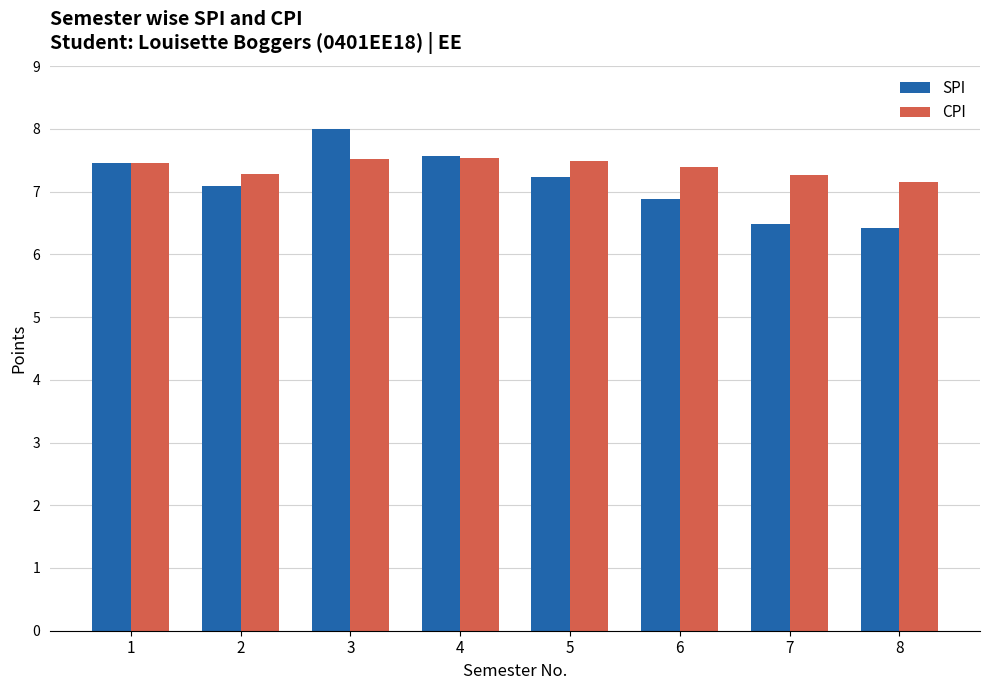

Rank the series by their maximum value, from lowest to highest.

CPI, SPI